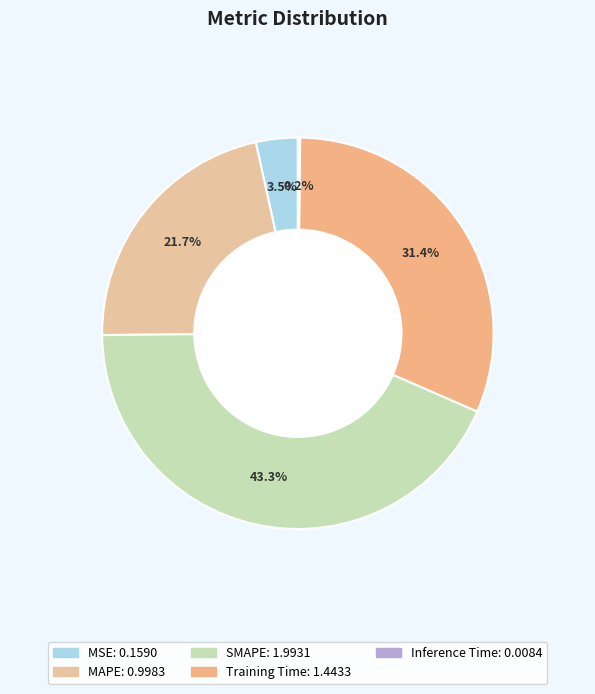

Which slice is the largest?

SMAPE